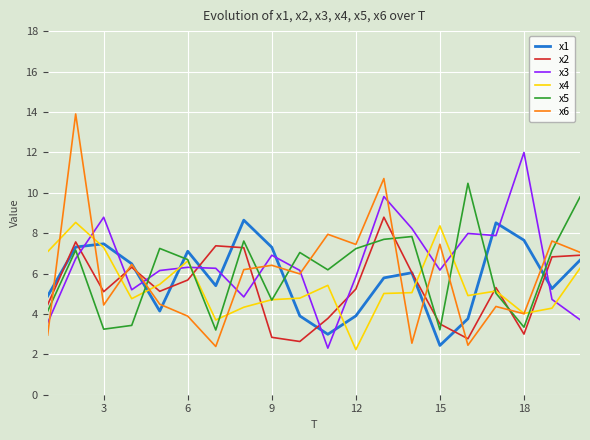

Which series has the widest spread of values?

x6